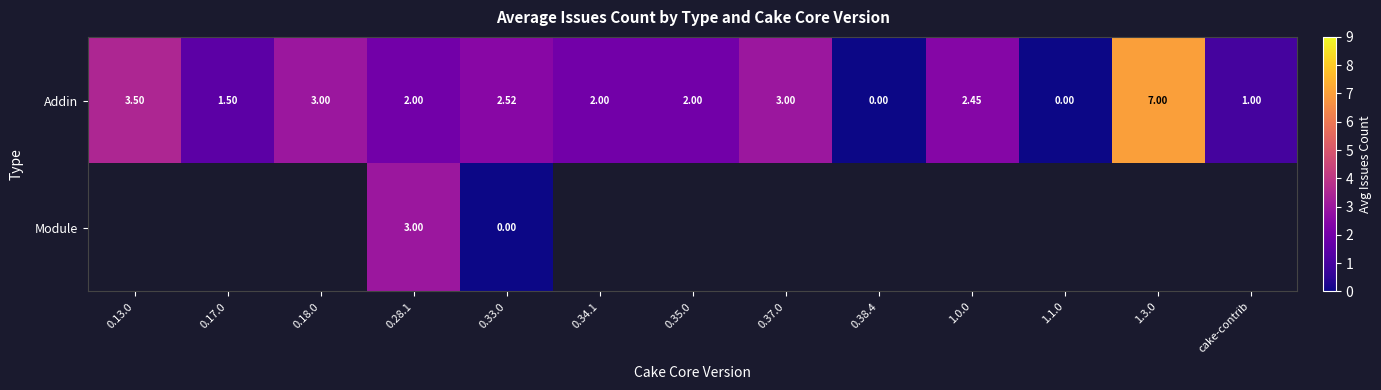

Which has a higher value, 0.17.0 or 0.33.0?

0.33.0